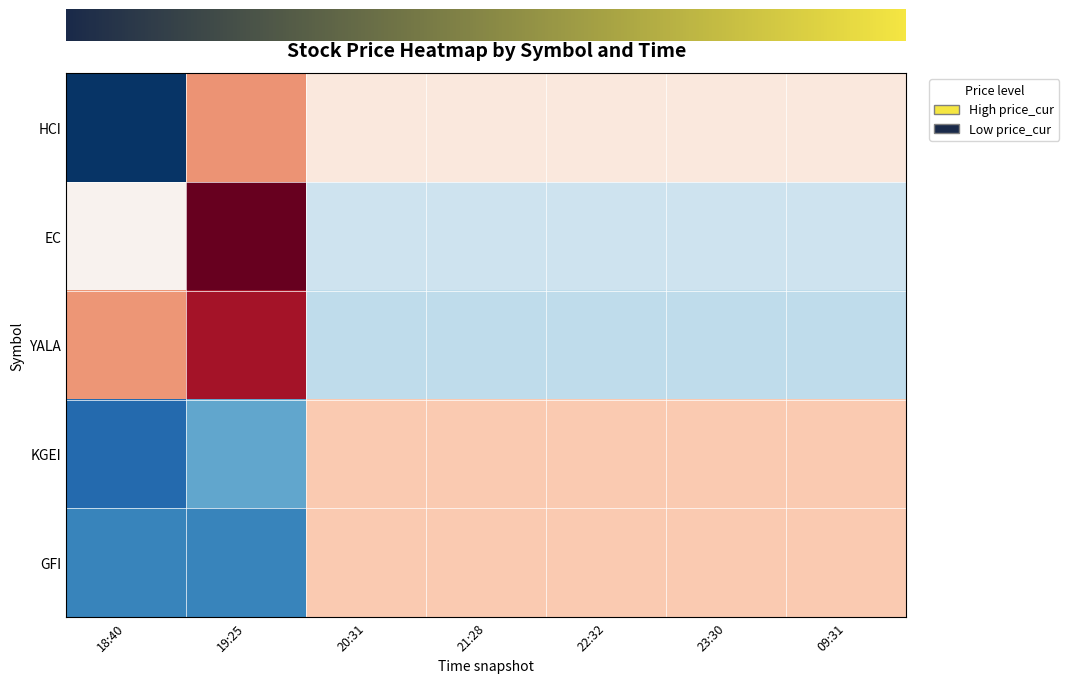

How many negative values does the EC series have?

5